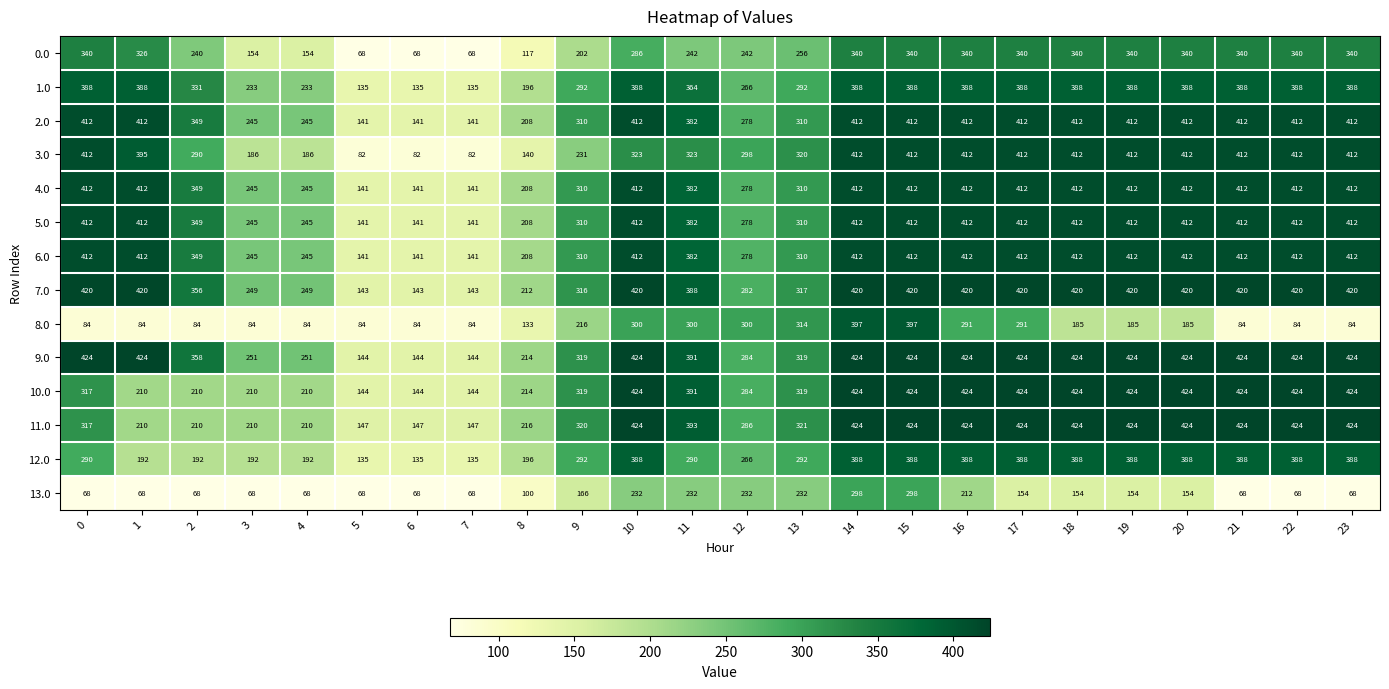

True or false: 7.0 has a value of 382 at 3.

False